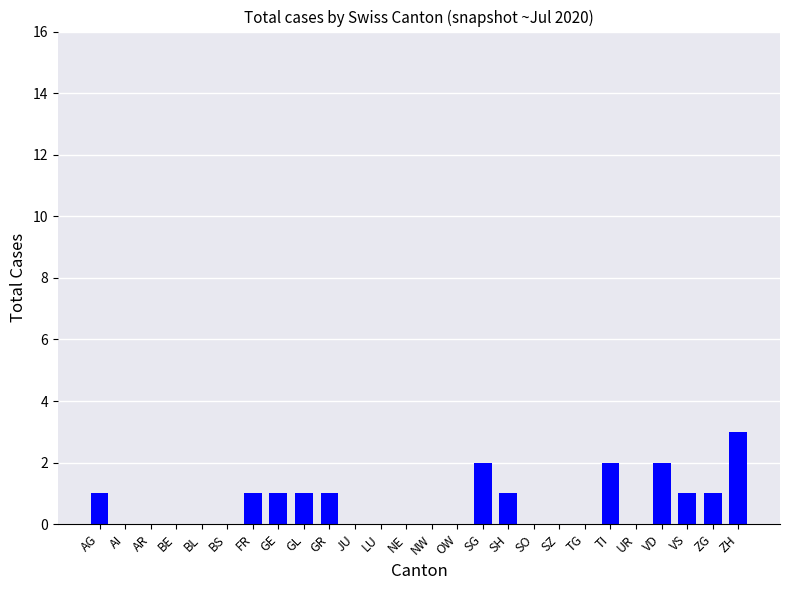

What is the sum of the values at ZH and OW?

3